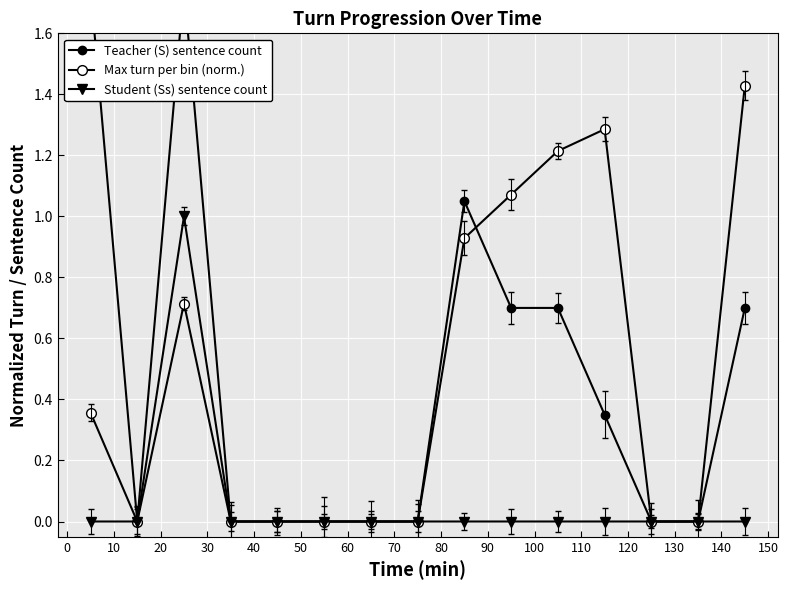

Does the chart display data point markers on the line(s)?

Yes